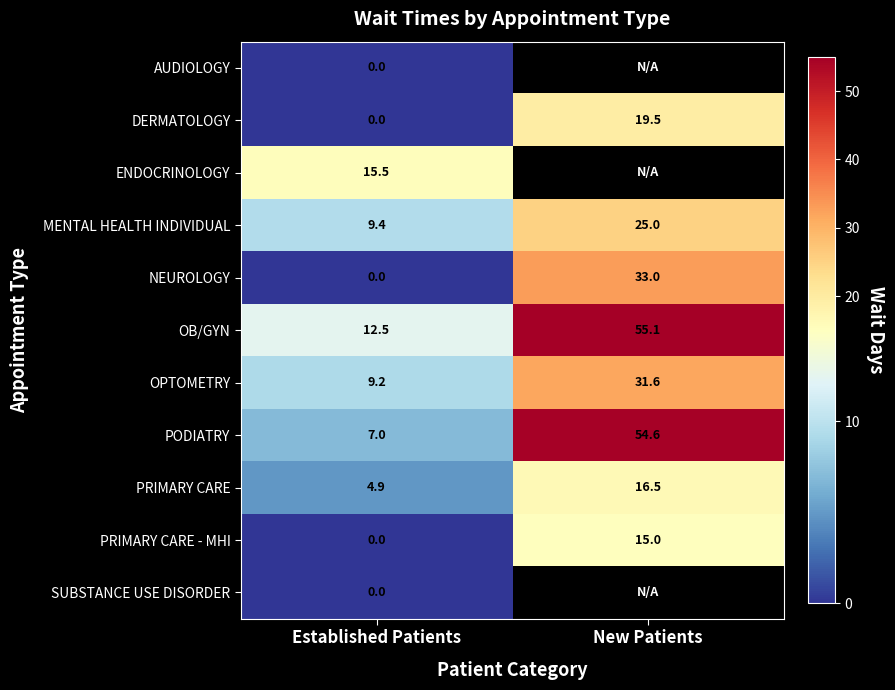

Where is NEUROLOGY nearest to the value 16?

Established Patients